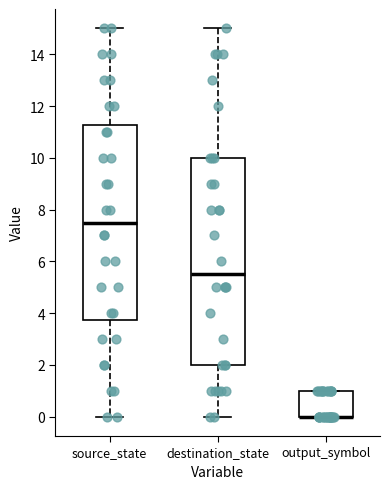

Comparing the boxes themselves (not the whiskers), which one is the tallest?

destination_state